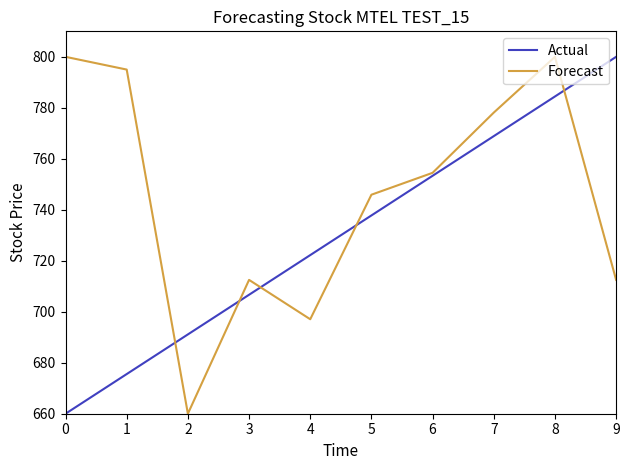

How many series are shown in this chart?

2